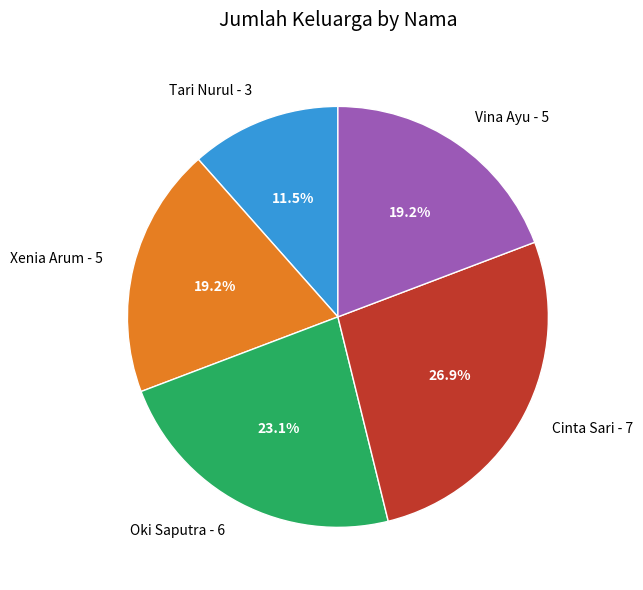

Which slice is the smallest?

Tari Nurul - 3